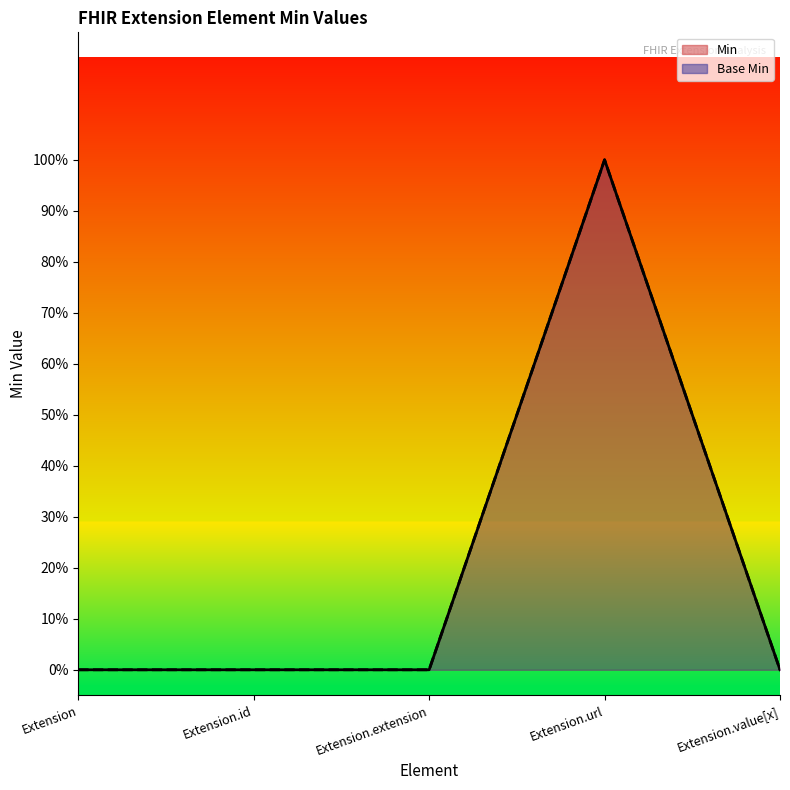

At which category is the sum across all series the highest?

Extension.url